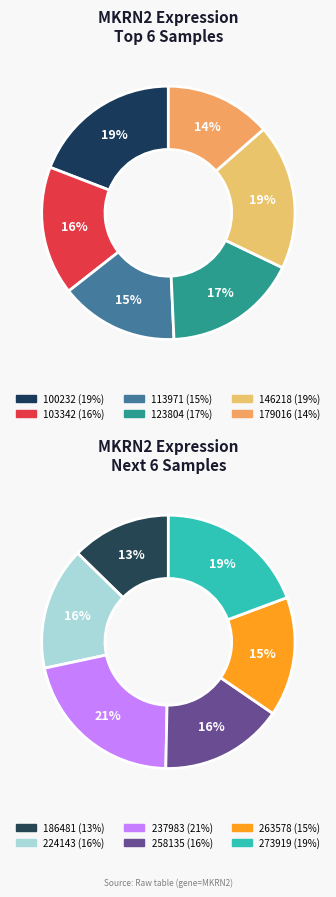

Does any single category account for the majority?

No